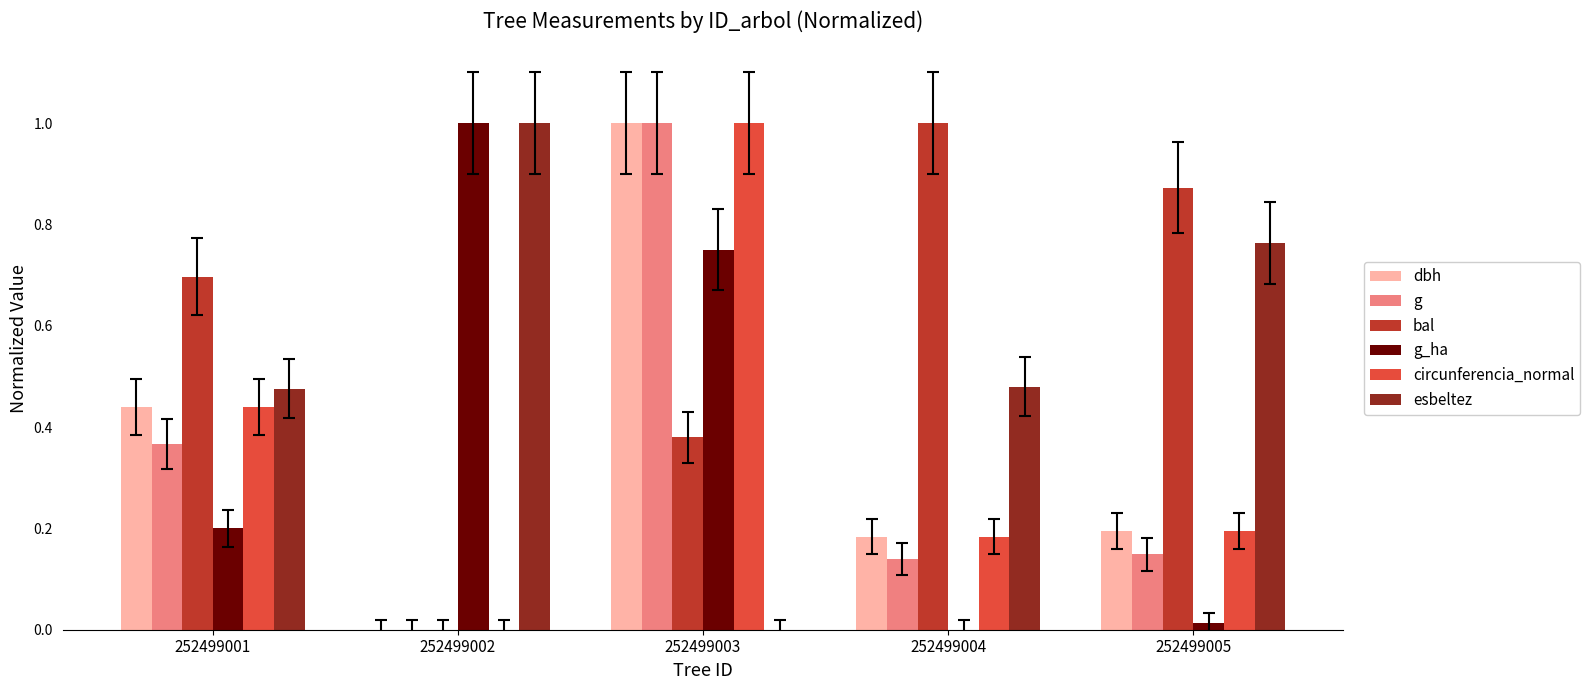

What is the sum of all circunferencia_normal values?

1.8